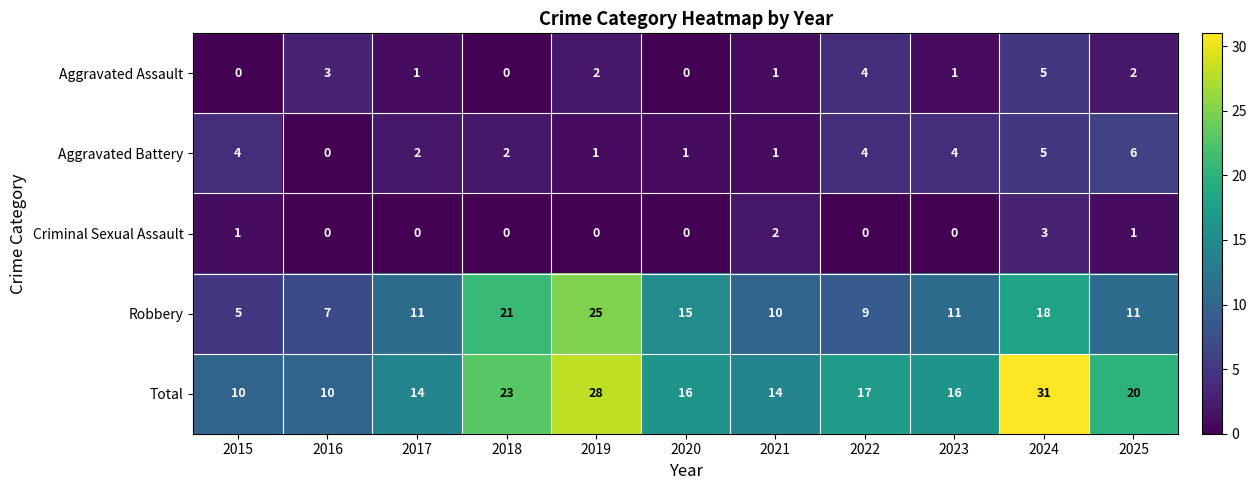

What is the lowest value of the Robbery series?

5